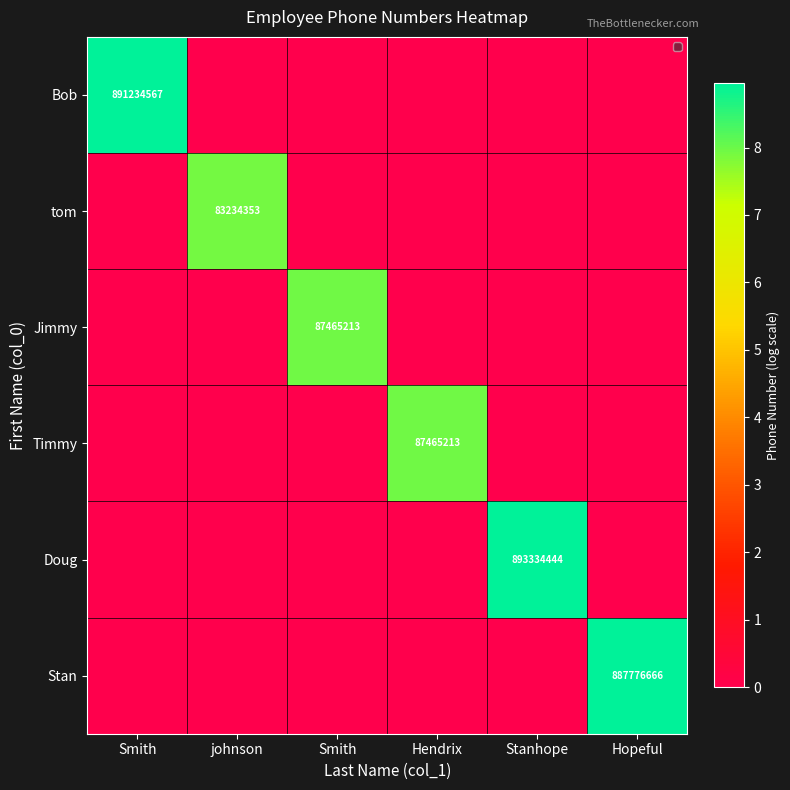

At which category is the sum across all series the highest?

Stanhope